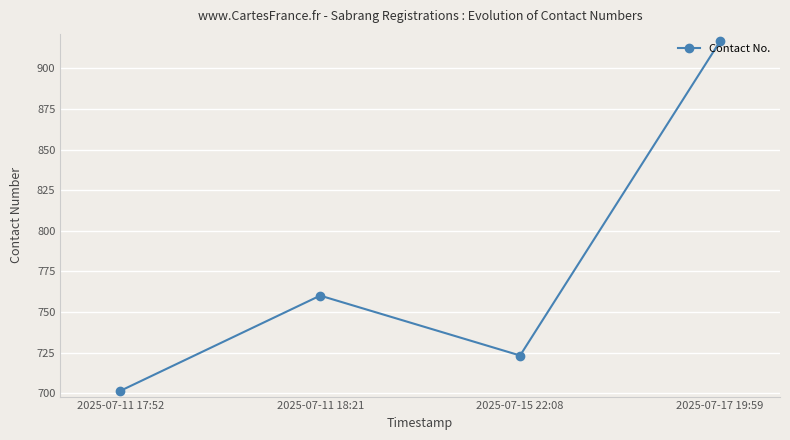

Is this an area chart (filled region under the line)?

No